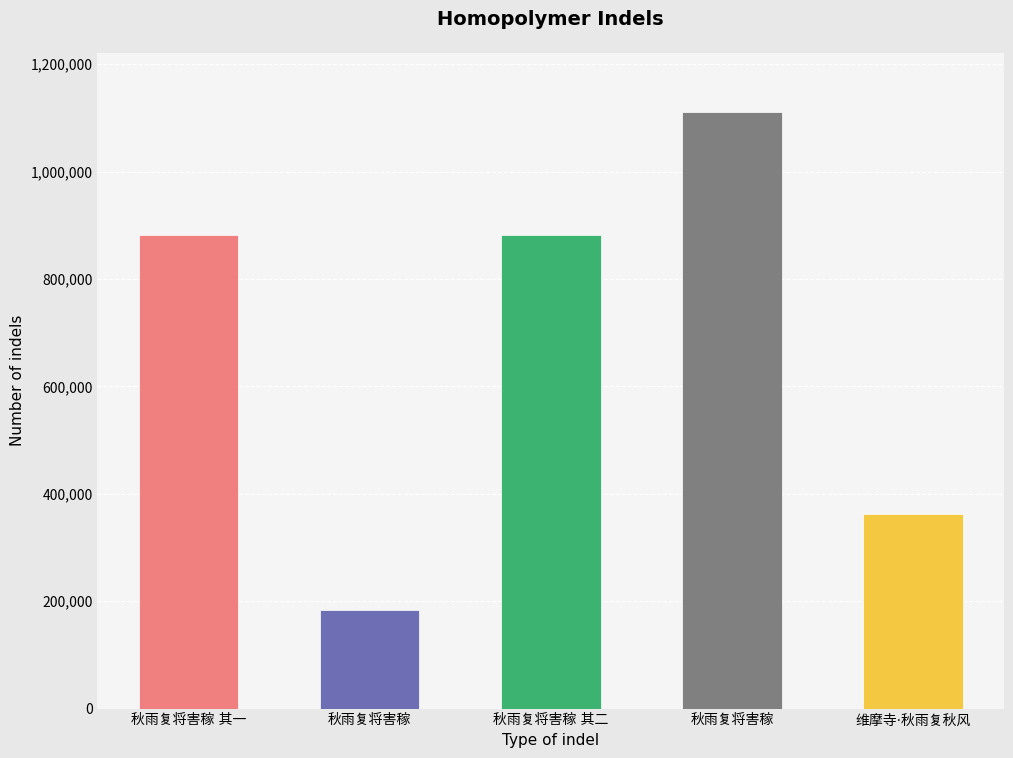

At which category does the chart reach its minimum across all series?

秋雨复将害稼